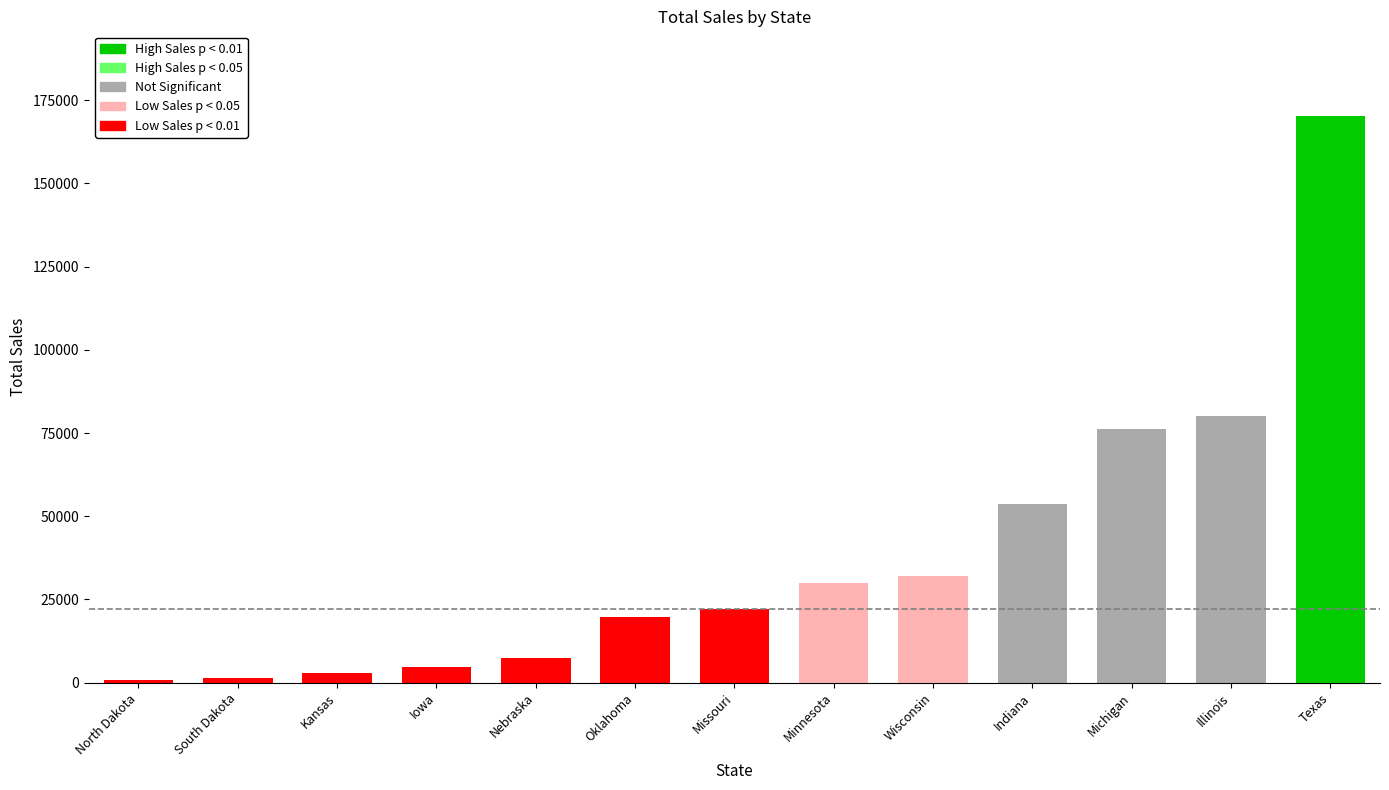

What is the smallest value displayed?

919.9